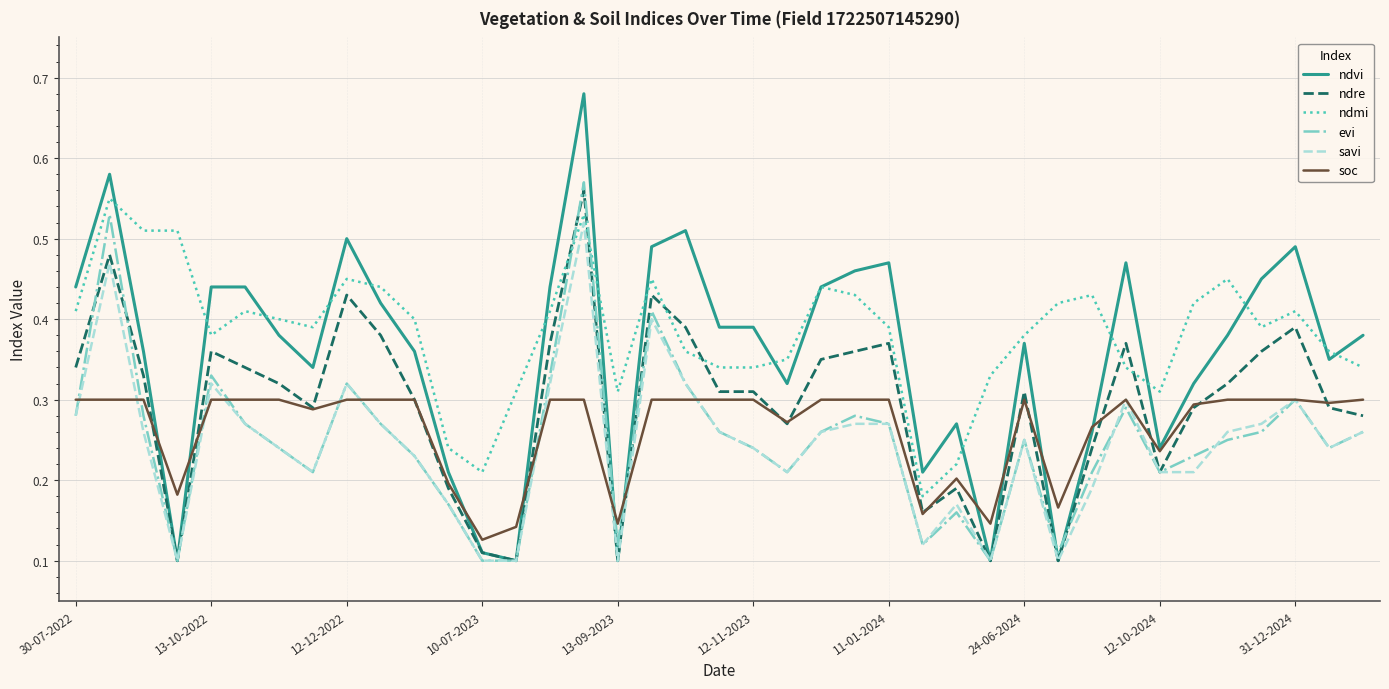

Which series has the widest spread of values?

ndvi